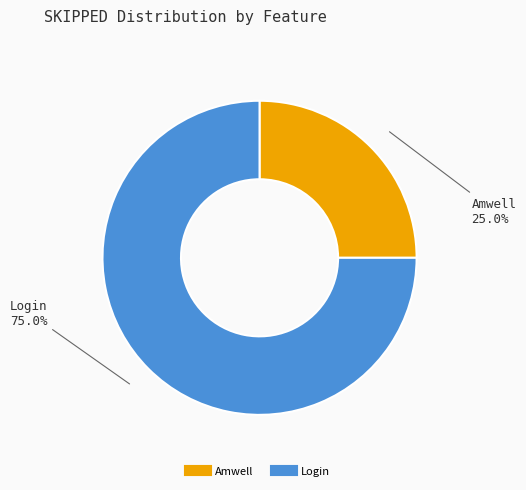

To the nearest percent, what is the combined percentage of Amwell and Login?

100%